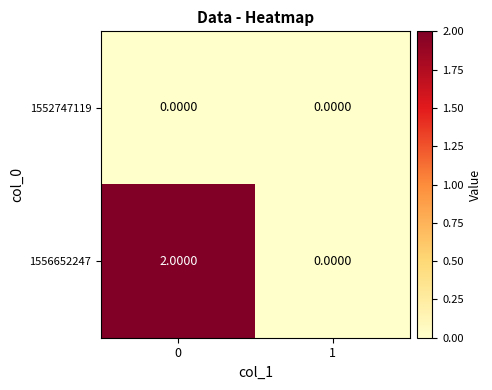

Rank the series by their average value, from lowest to highest.

1552747119, 1556652247